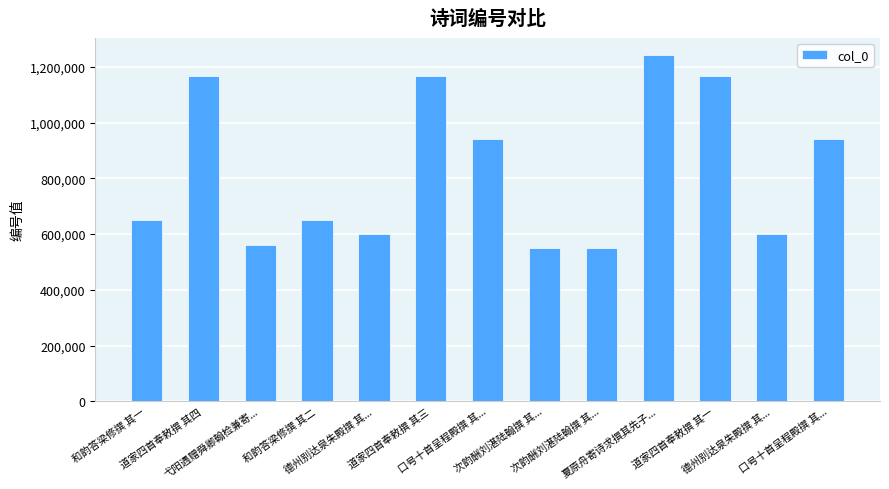

How many data points does each series have?

13